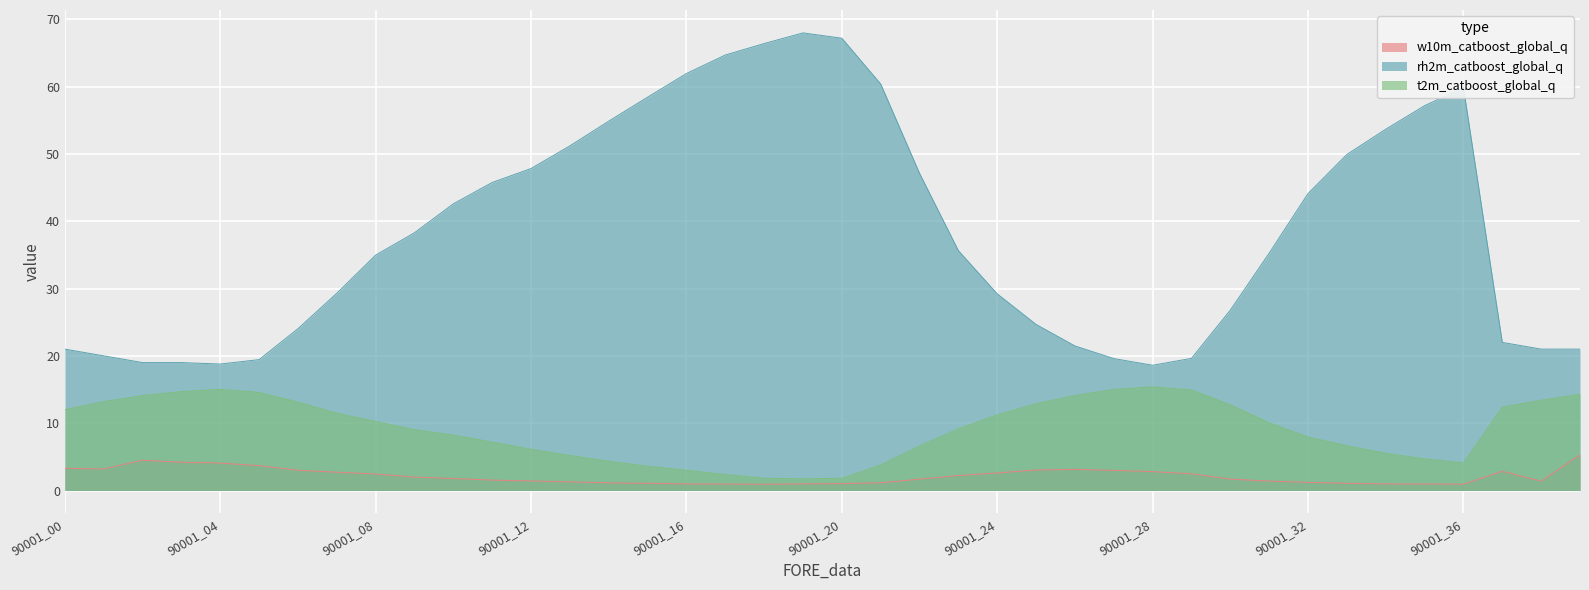

What is the difference between the second highest and minimum values in the t2m_catboost_global_q series?

13.3